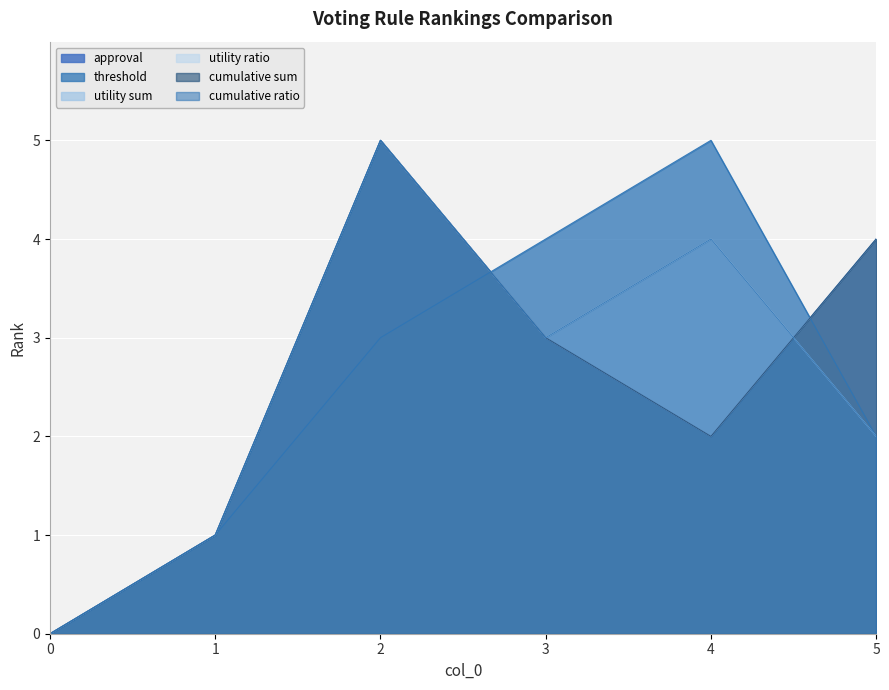

Is it true that threshold equals 2 at 5?

True